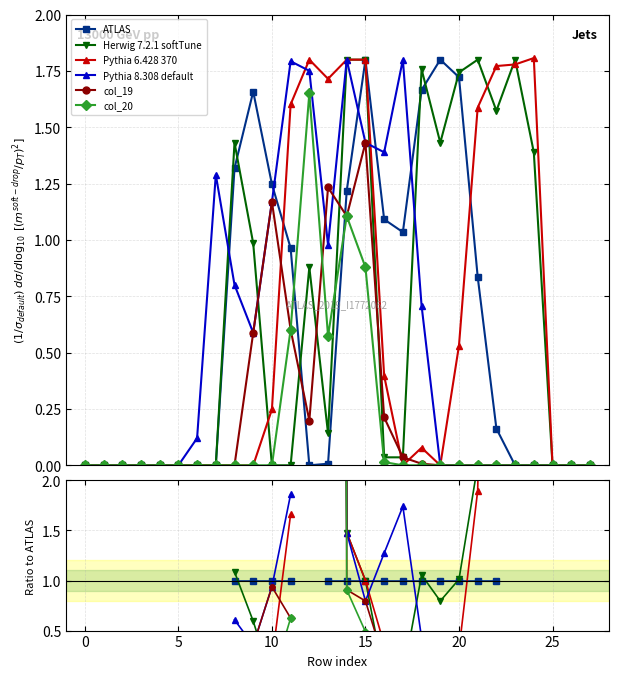

How many lines are shown in the chart?

6